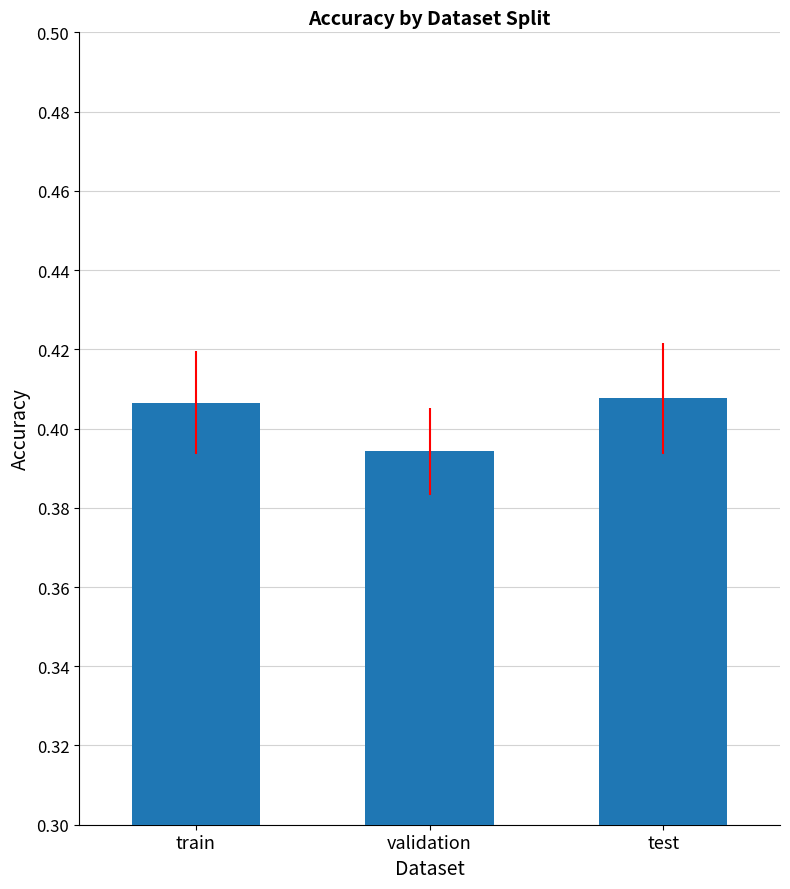

True or false: the data shows 0.1 at validation.

False